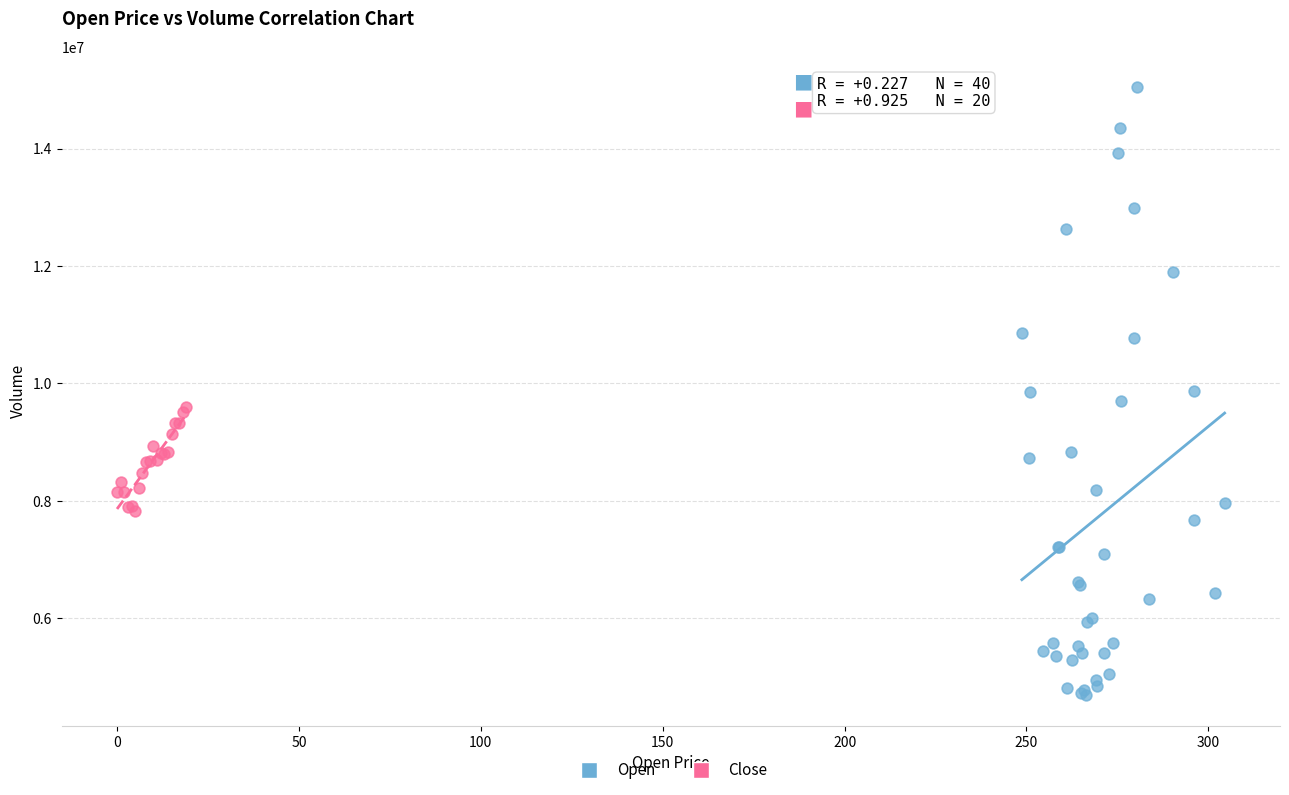

Which series has the widest spread of Y values?

Open